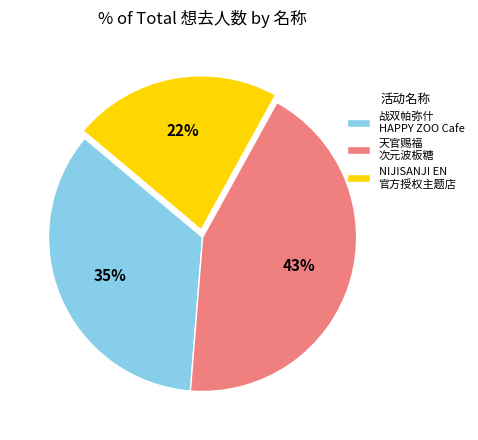

Is it true that 战双帕弥什 HAPPY ZOO Cafe is 45% of the pie?

False